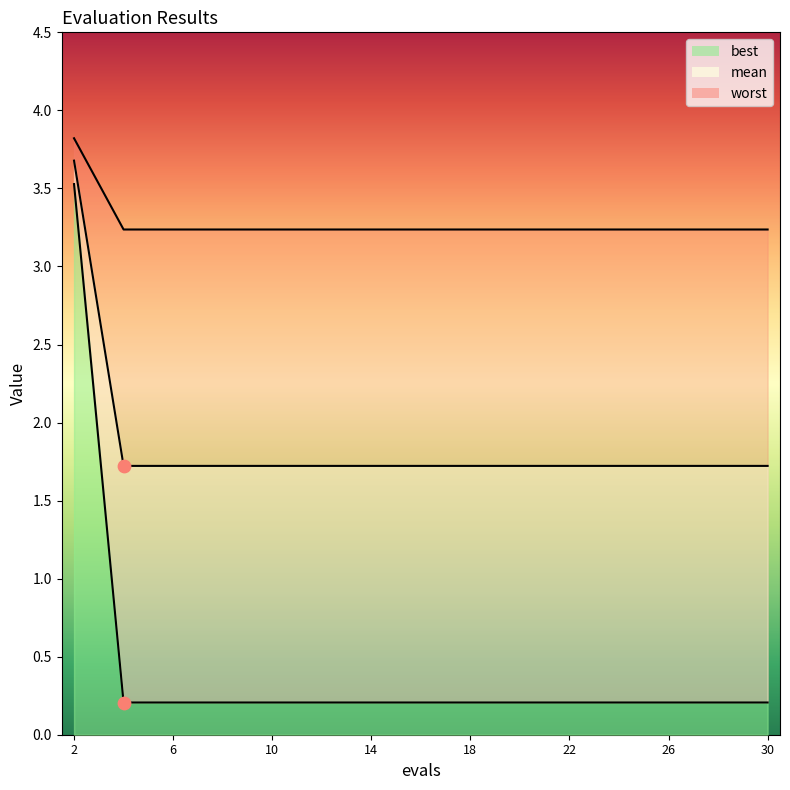

What is the total value across all series at 16?

5.2